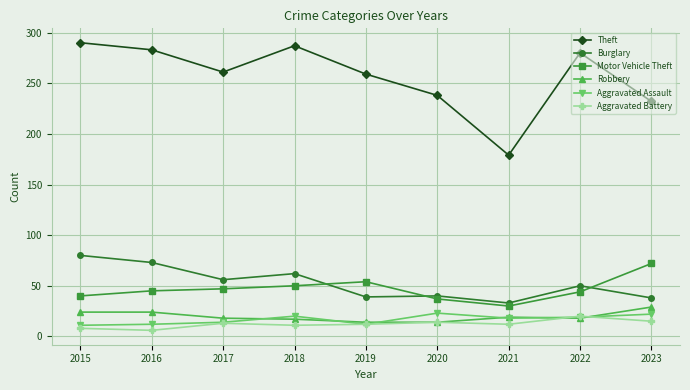

At which category does the chart reach its peak across all series?

2015